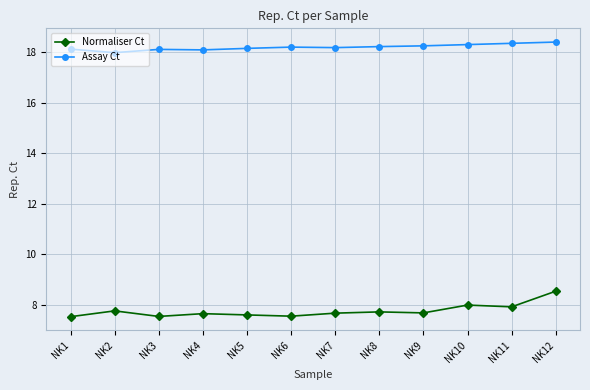

How many lines are shown in the chart?

2